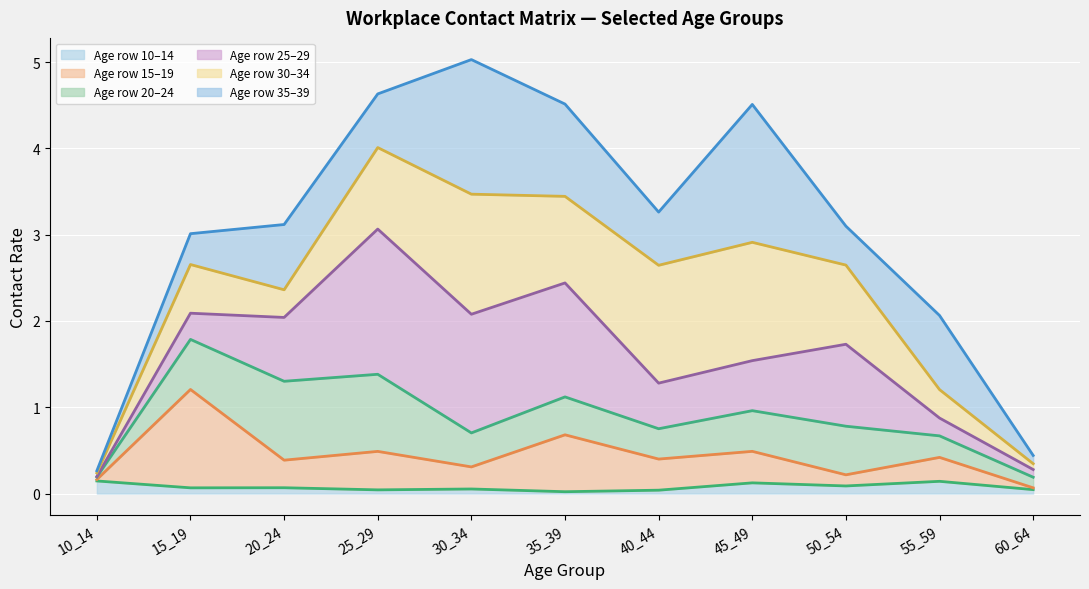

Which series has the widest spread of values?

Age row 35–39 (line)